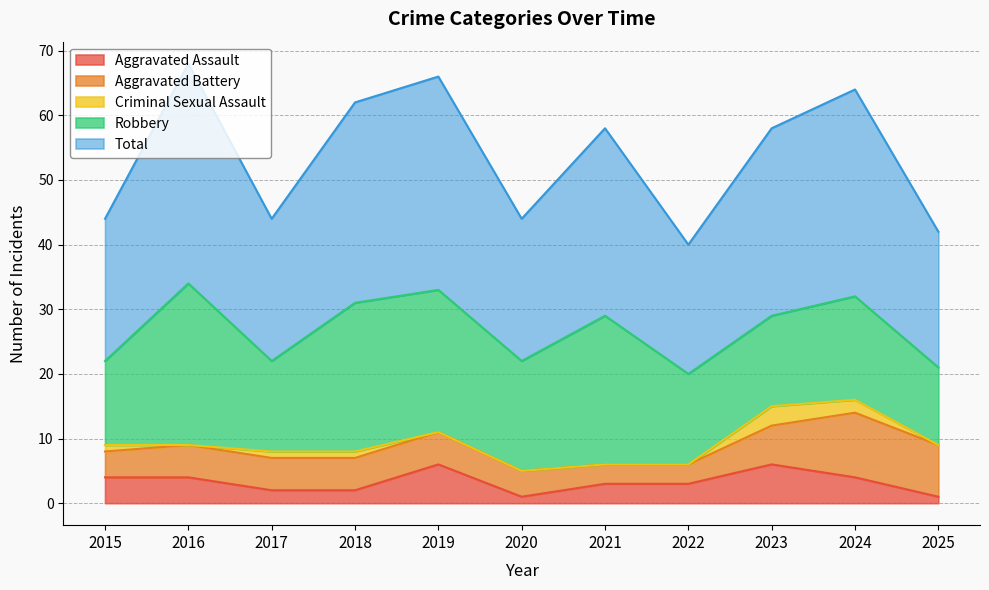

Count the Aggravated Assault values in the range 2 to 4.

7